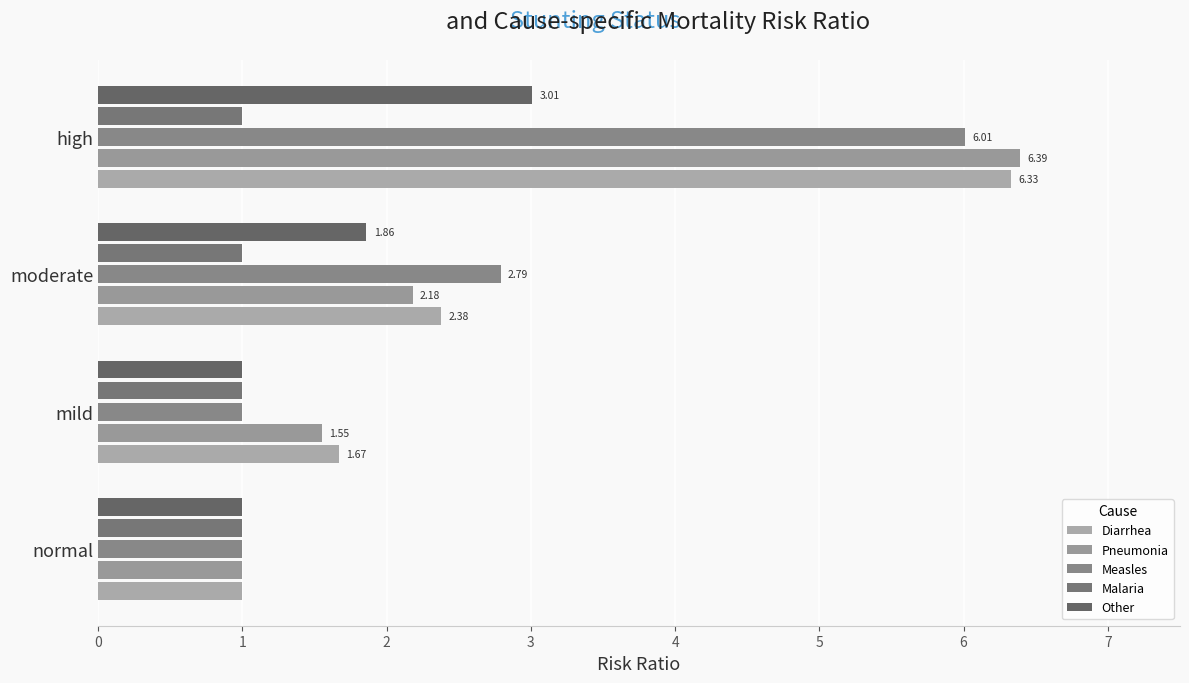

What are all the series names shown in the legend?

Diarrhea, Pneumonia, Measles, Malaria, Other